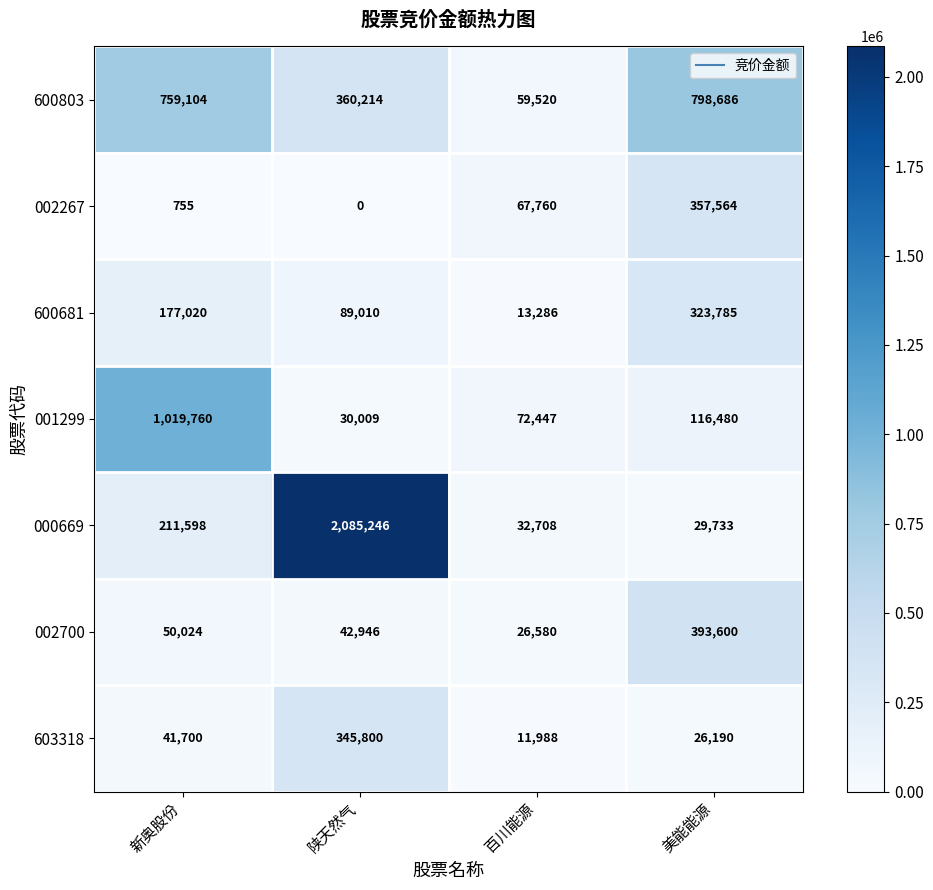

Reading left to right, list all the values displayed in this chart.

600803: 新奥股份=759104	陕天然气=360214	百川能源=59520	美能能源=798686
002267: 新奥股份=755	陕天然气=0	百川能源=67760	美能能源=357564
600681: 新奥股份=177020	陕天然气=89010	百川能源=13286	美能能源=323785
001299: 新奥股份=1019760	陕天然气=30009	百川能源=72447	美能能源=116480
000669: 新奥股份=211598	陕天然气=2085246	百川能源=32708	美能能源=29733
002700: 新奥股份=50024	陕天然气=42946	百川能源=26580	美能能源=393600
603318: 新奥股份=41700	陕天然气=345800	百川能源=11988	美能能源=26190